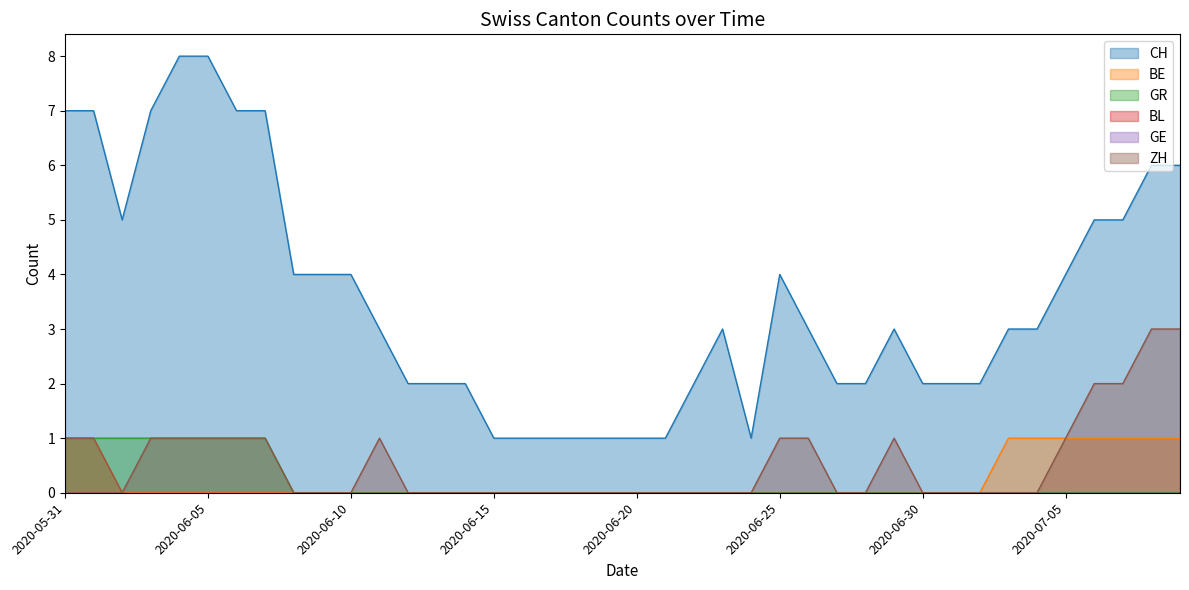

The value of ZH at 2020-07-09 is 3. True or false?

True